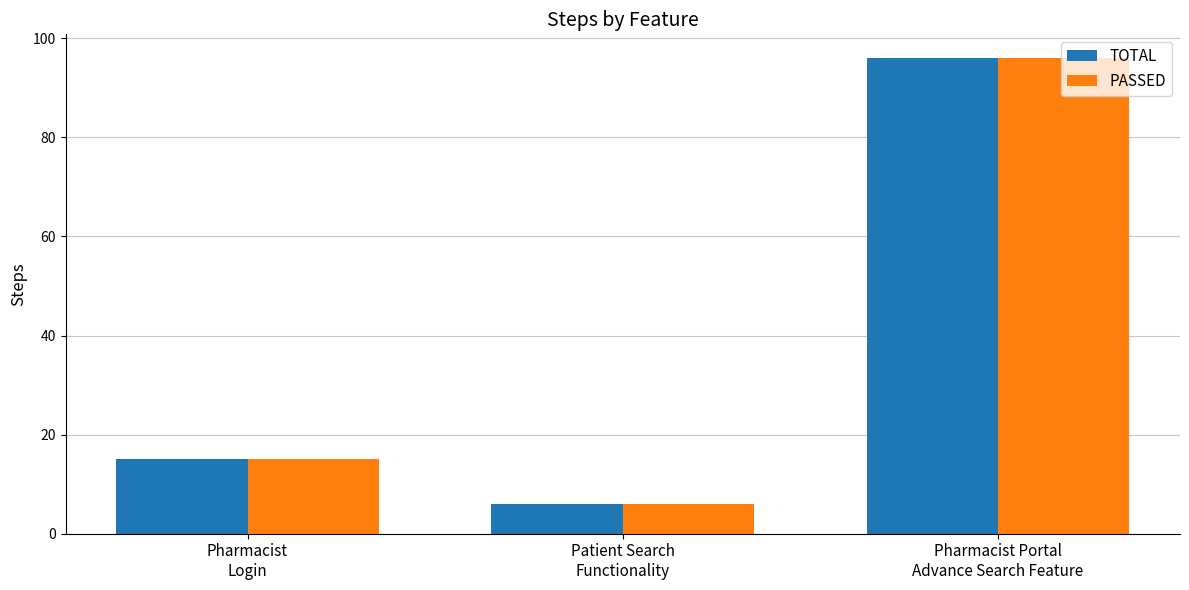

How many groups of bars are there?

3